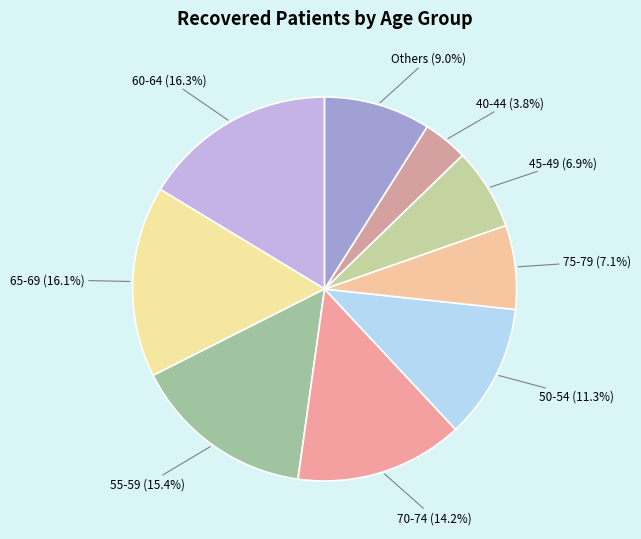

Count the number of slices in the pie.

9